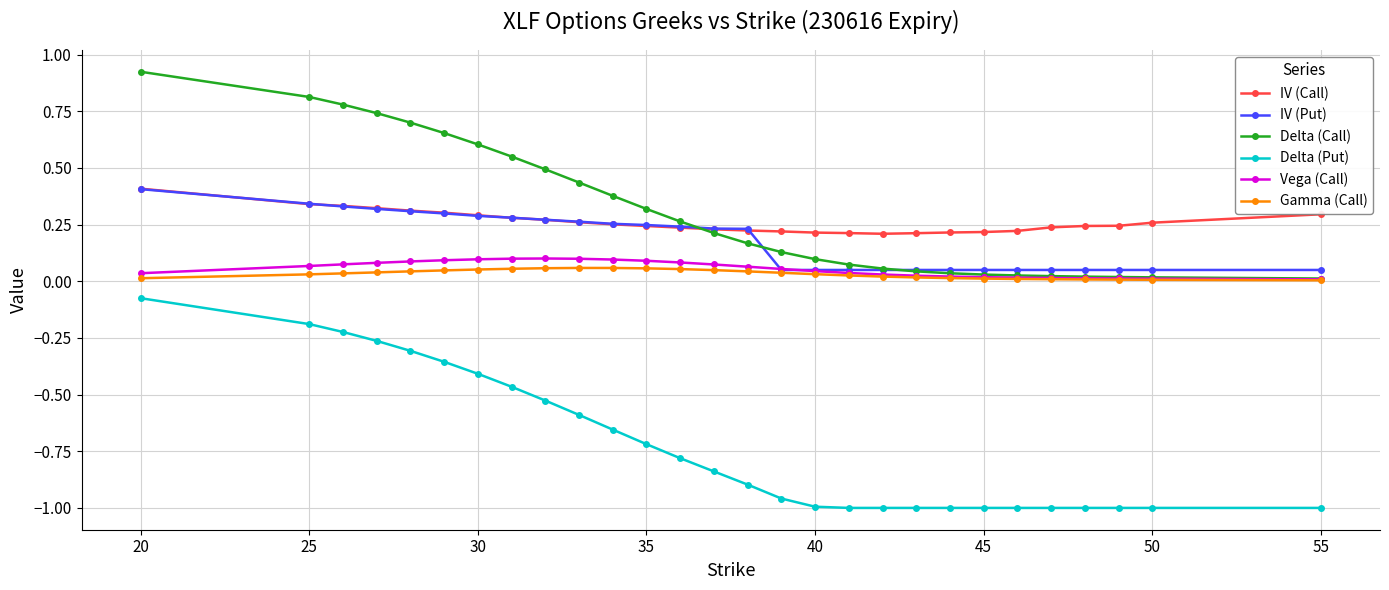

Which series has the largest range (max minus min)?

Delta (Put)